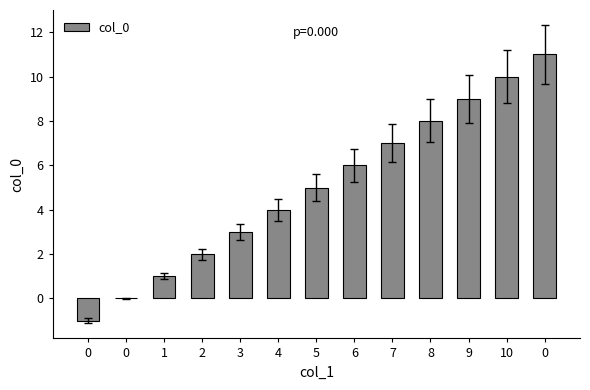

Reading right to left, what are all the values shown in this chart?

11	10	9	8	7	6	5	4	3	2	1	0	-1